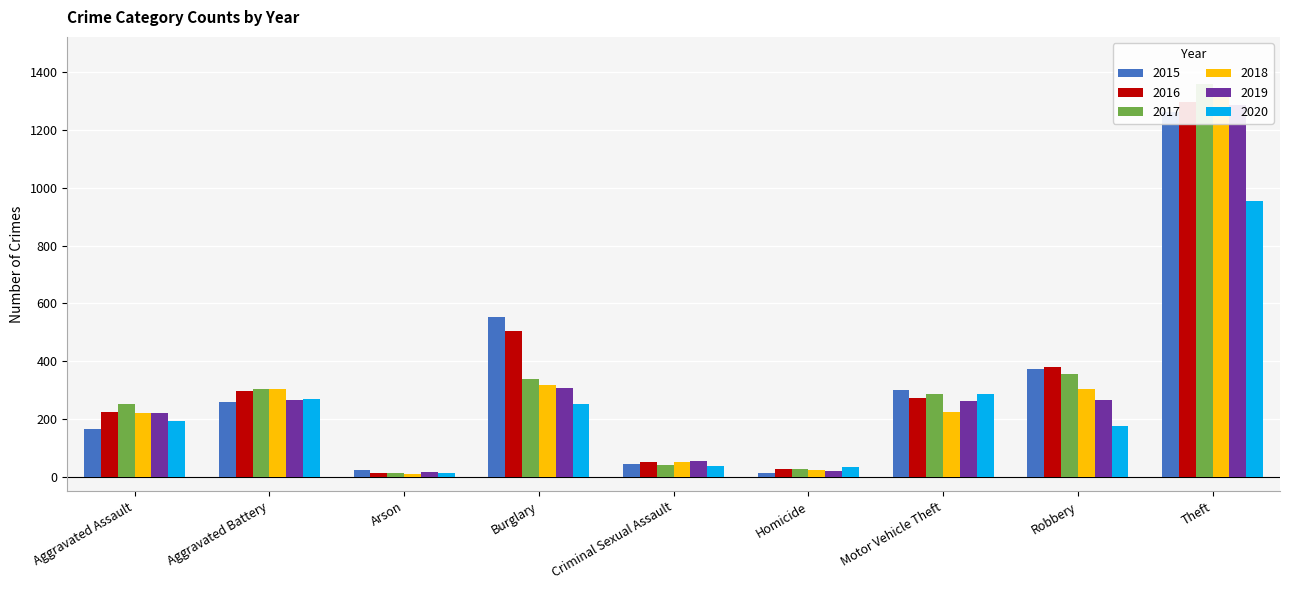

List the labels in order of 2017 value, smallest first.

Arson, Homicide, Criminal Sexual Assault, Aggravated Assault, Motor Vehicle Theft, Aggravated Battery, Burglary, Robbery, Theft